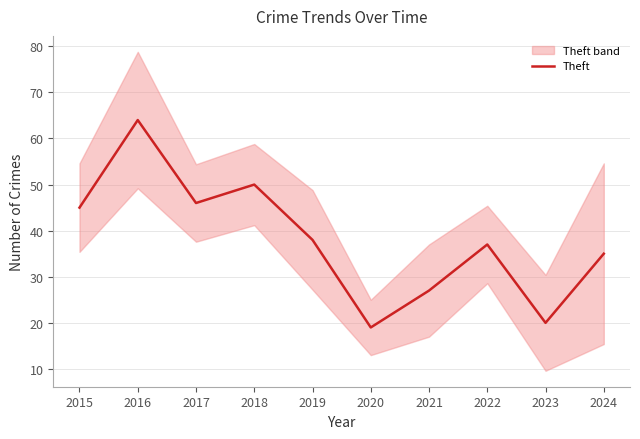

What is the difference between the maximum and minimum values?

45